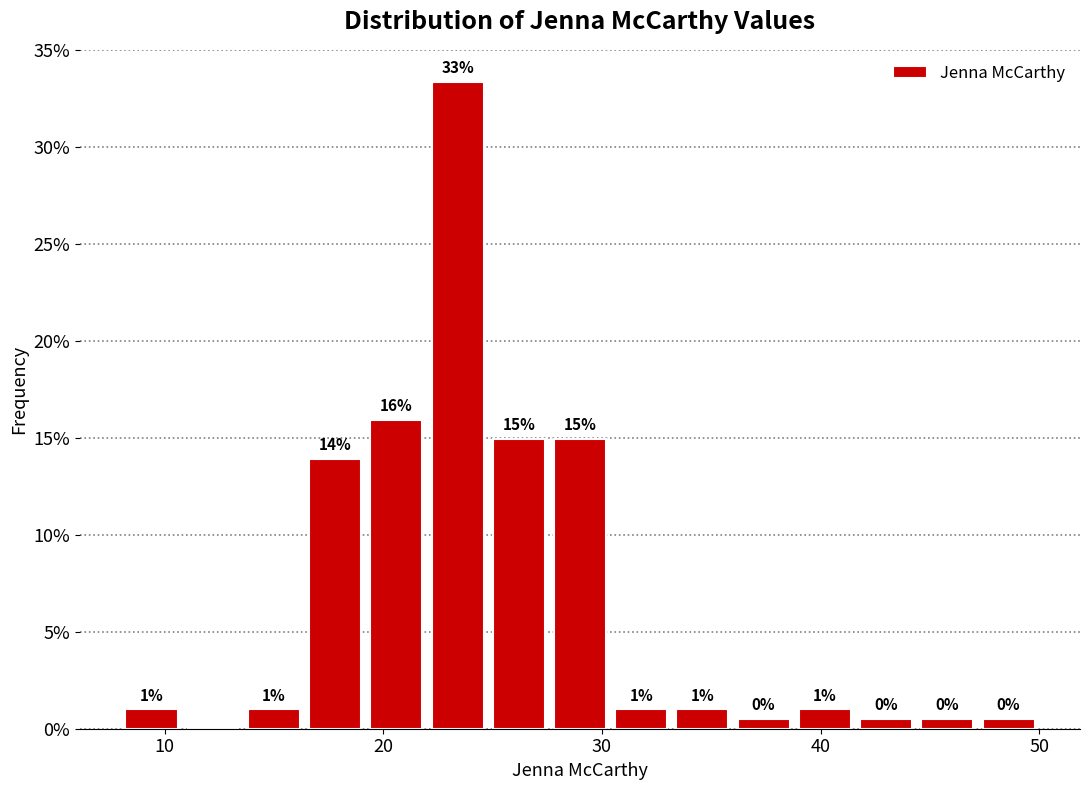

Around what value on the x-axis is the tallest bar? Give the approximate position of its centre, as read against the axis.

23